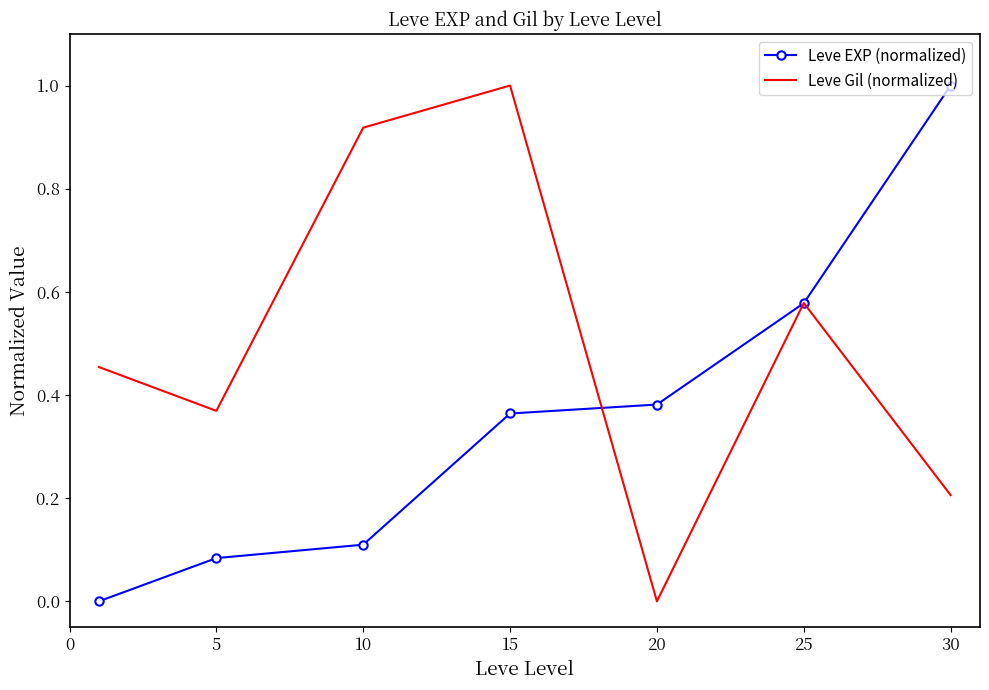

What is the maximum value shown in the chart?

1.0